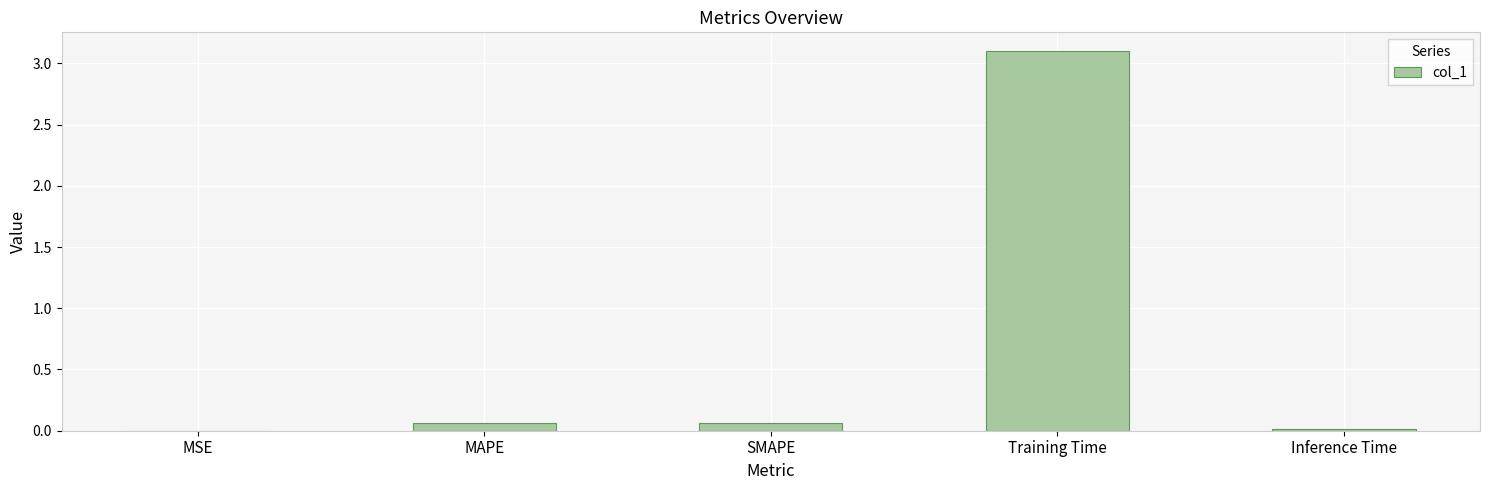

True or false: the data shows 1.9 at Training Time.

False